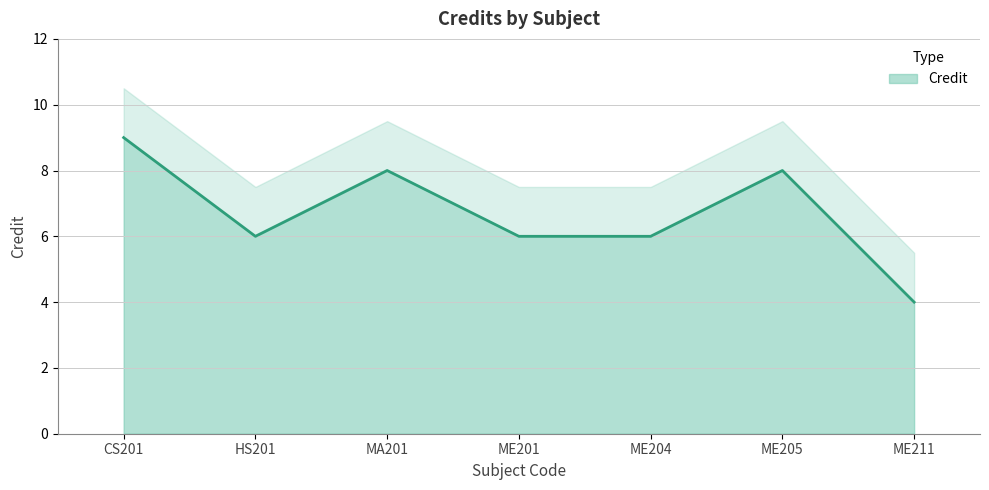

Where does the data first go above 6?

CS201